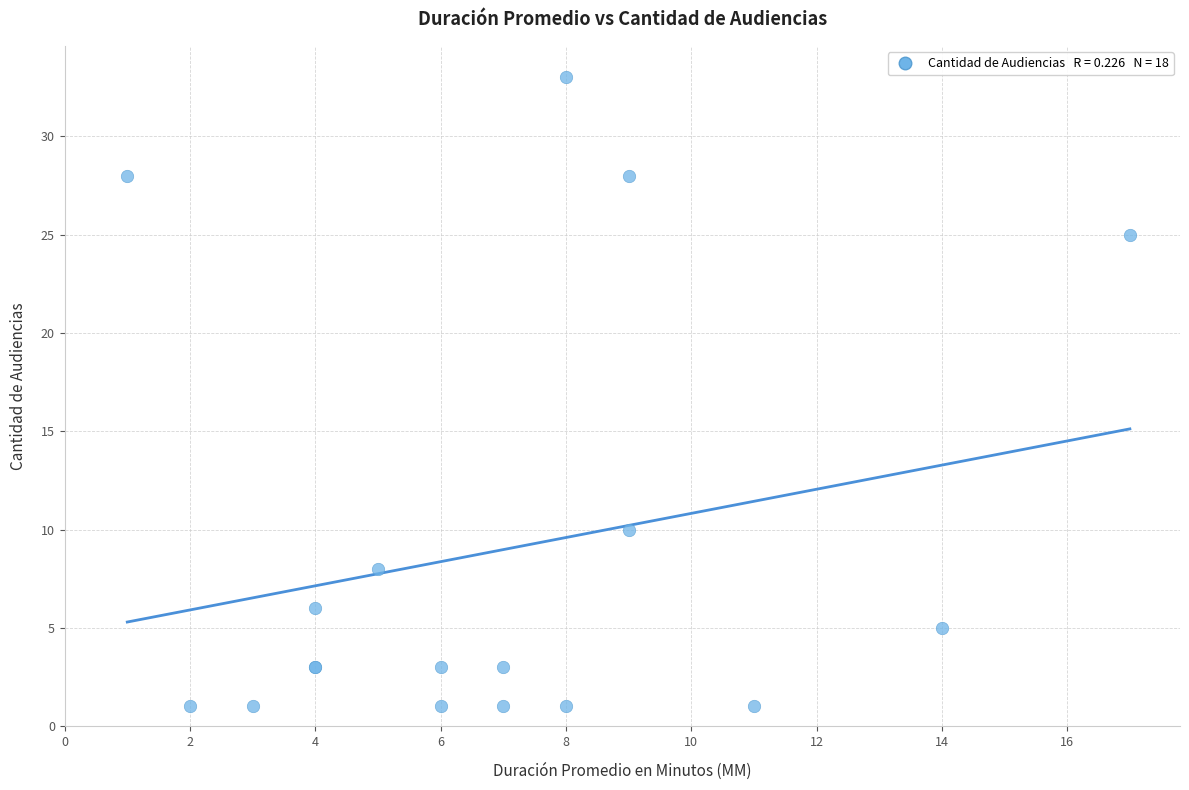

What Y value in the scatter plot is closest to 17?

10